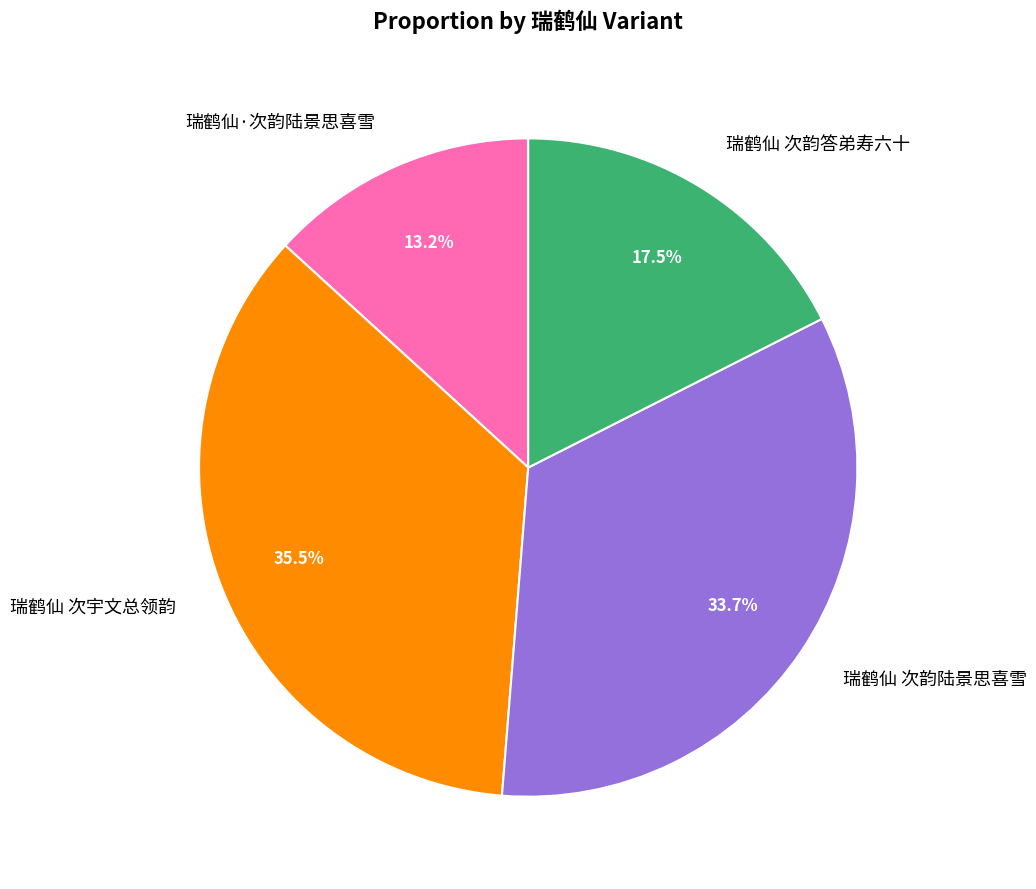

To the nearest percent, what portion does 瑞鹤仙 次韵陆景思喜雪 represent?

34%